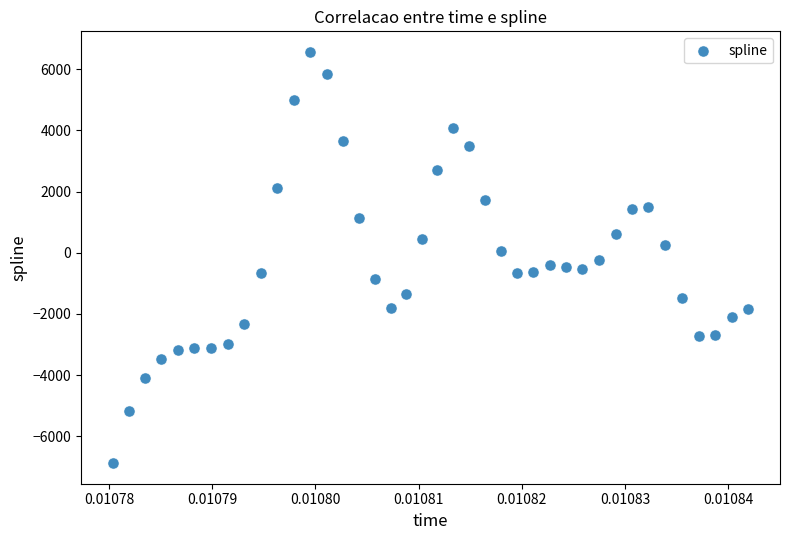

Count the number of points in this scatter plot.

40